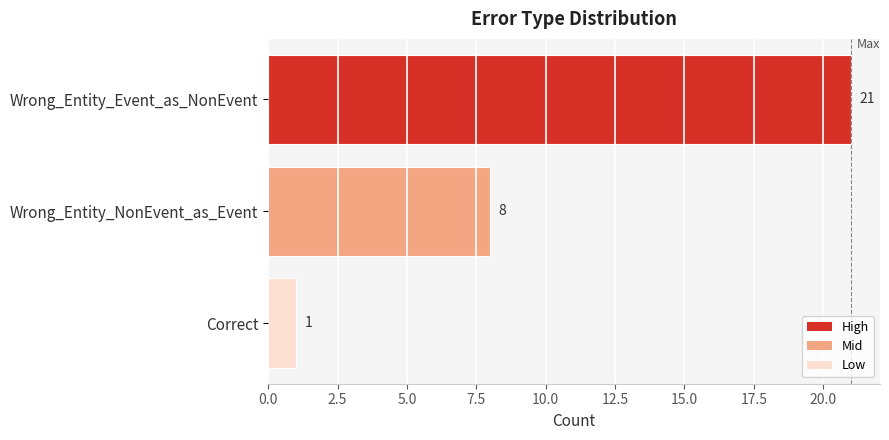

What is the ratio of the value at Correct to the value at Wrong_Entity_NonEvent_as_Event?

0.1